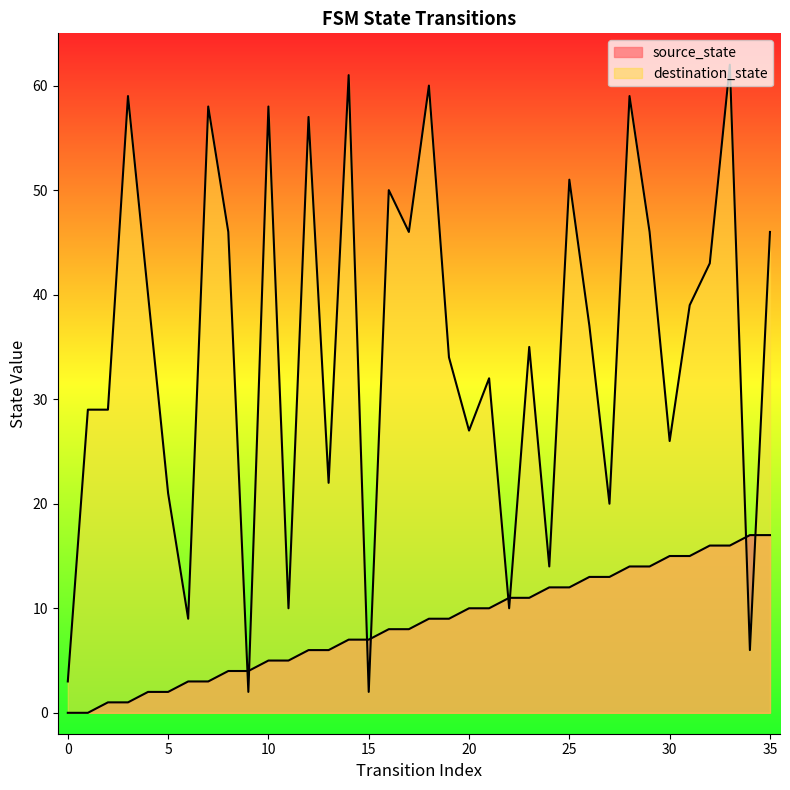

What is the difference between the second highest and minimum values in the destination_state series?

59